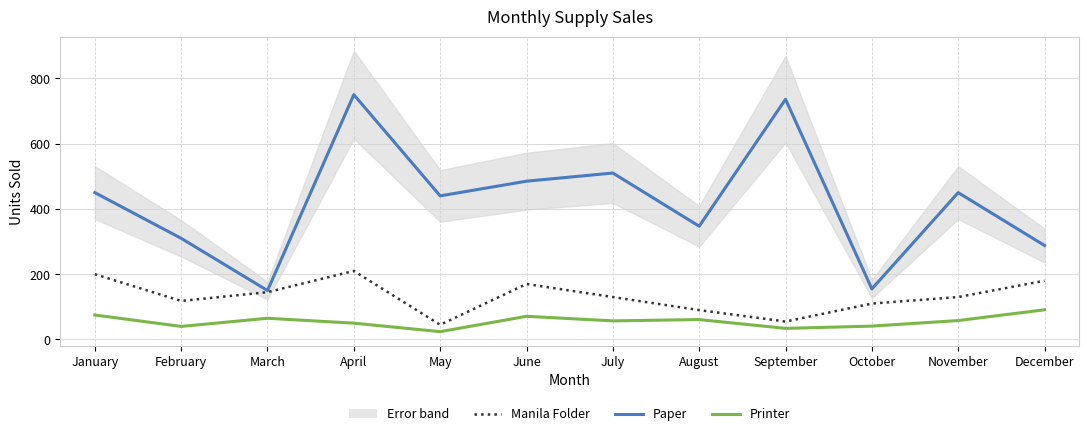

What is the lowest value of the Printer series?

24